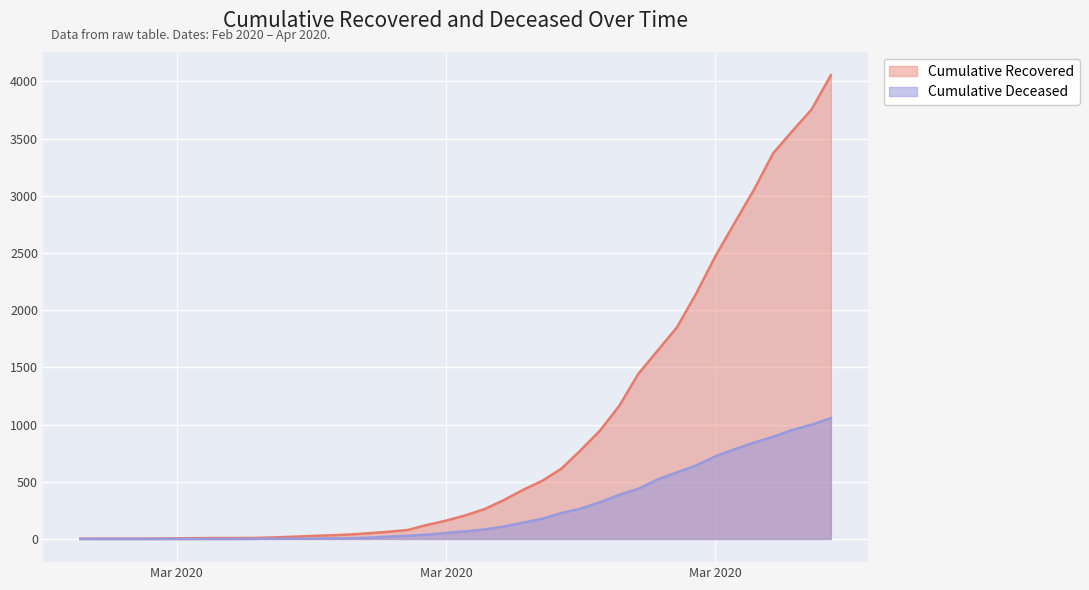

What are all the series names shown in the legend?

Cumulative Recovered, Cumulative Deceased